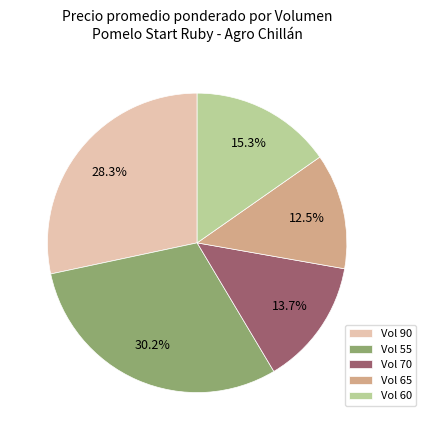

Is there any slice that represents more than half of the pie?

No